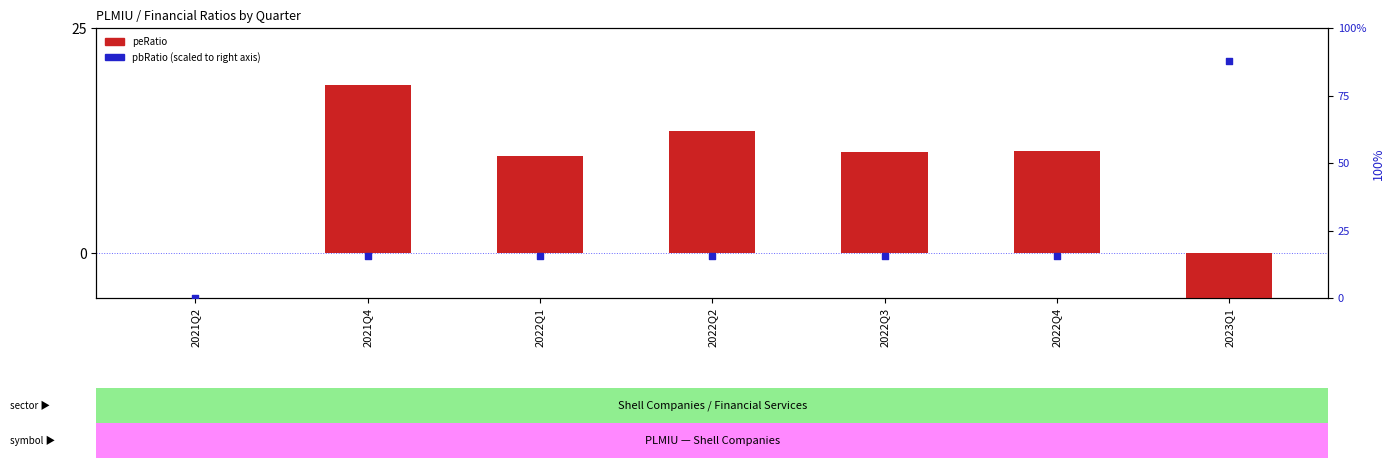

Which series has the widest spread of Y values?

pbRatio (percentile)